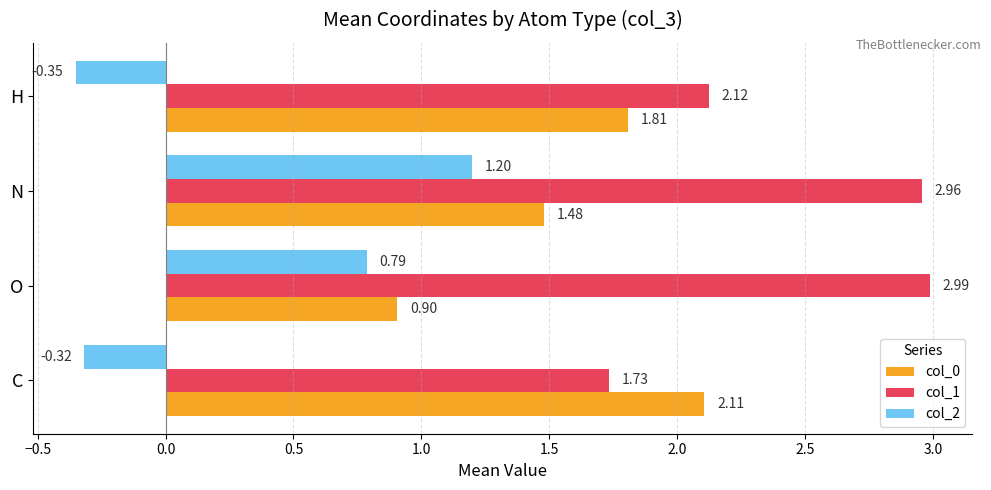

What is the difference between the maximum and second lowest values in the col_1 series?

0.9